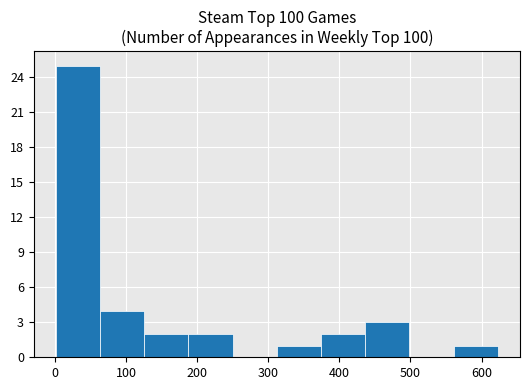

What is the height of the bar covering 560 to 620 on the x-axis? Neither the bar edges nor the heights are printed on the chart, so give them approximately, as read against the axes.

1